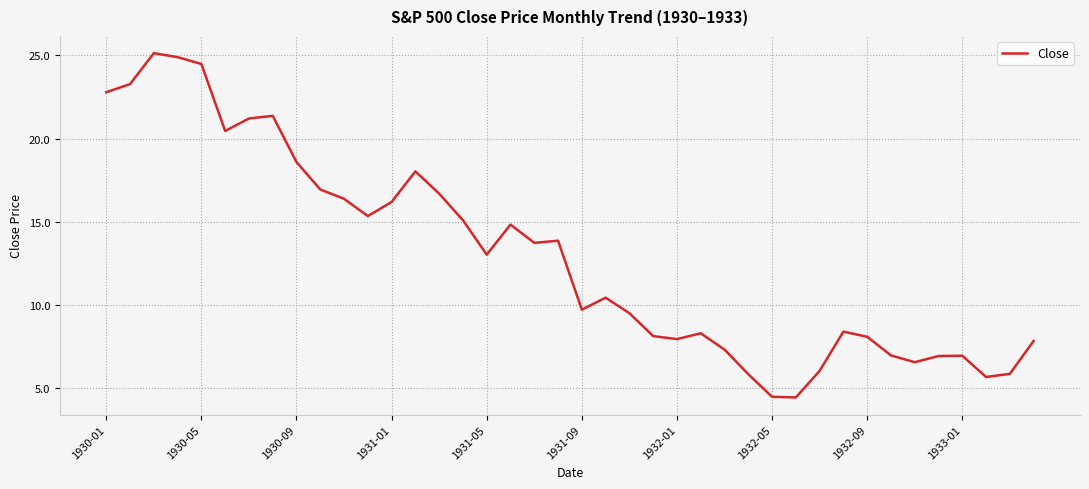

The value at 1930-09 is 29.6. True or false?

False